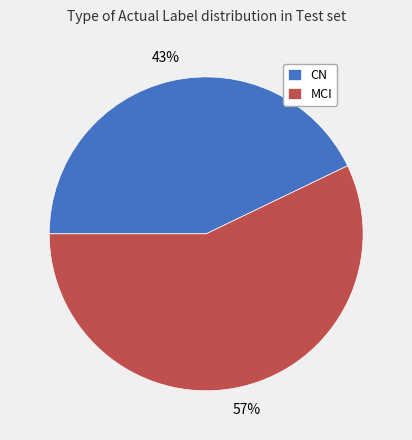

Rank the categories by value from highest to lowest.

MCI, CN